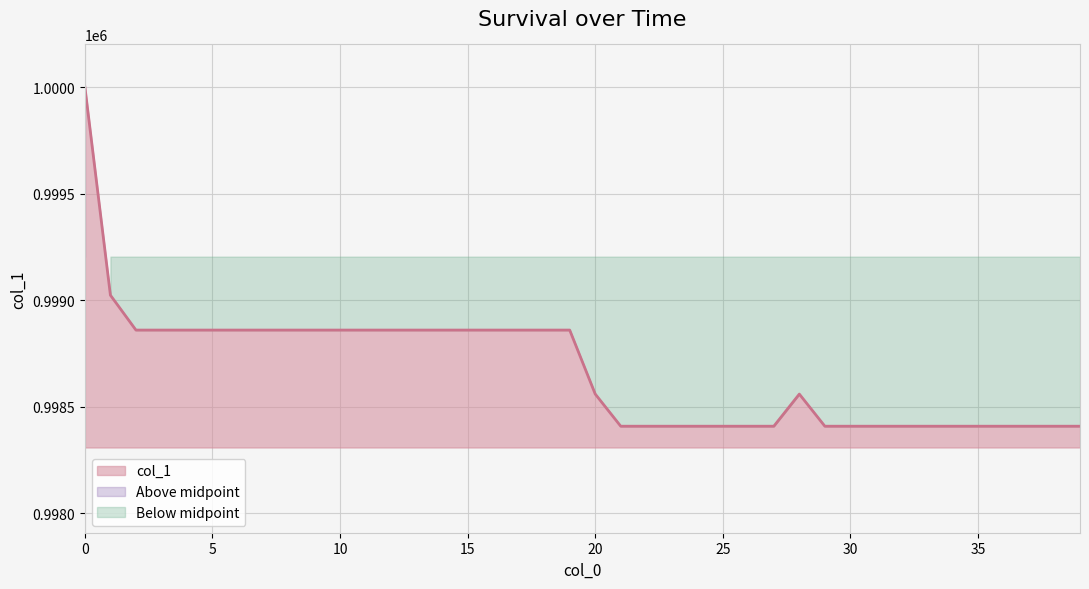

Rank the categories by value from highest to lowest.

0, 1, 2, 3, 4, 5, 6, 7, 8, 9, 10, 11, 12, 13, 14, 15, 16, 17, 18, 19, 20, 28, 21, 22, 23, 24, 25, 26, 27, 29, 30, 31, 32, 33, 34, 35, 36, 37, 38, 39